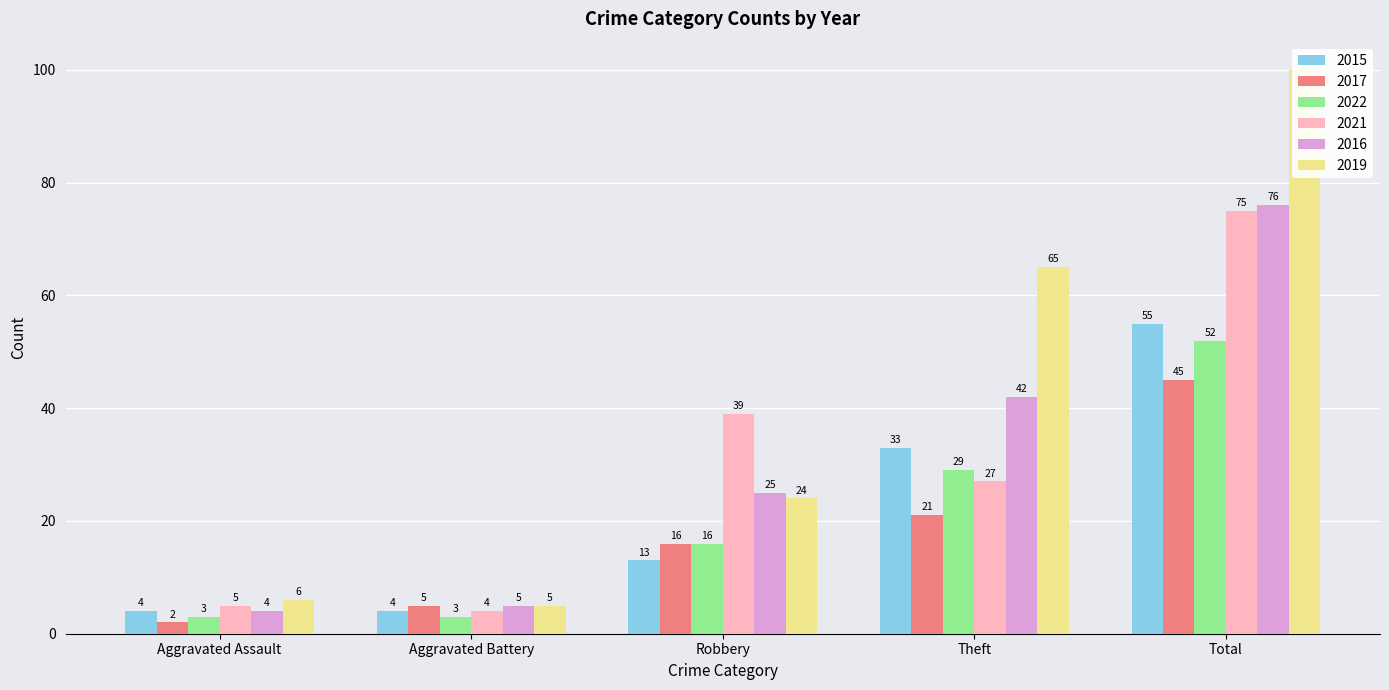

True or false: 2022 has a value of 3 at Aggravated Assault.

True